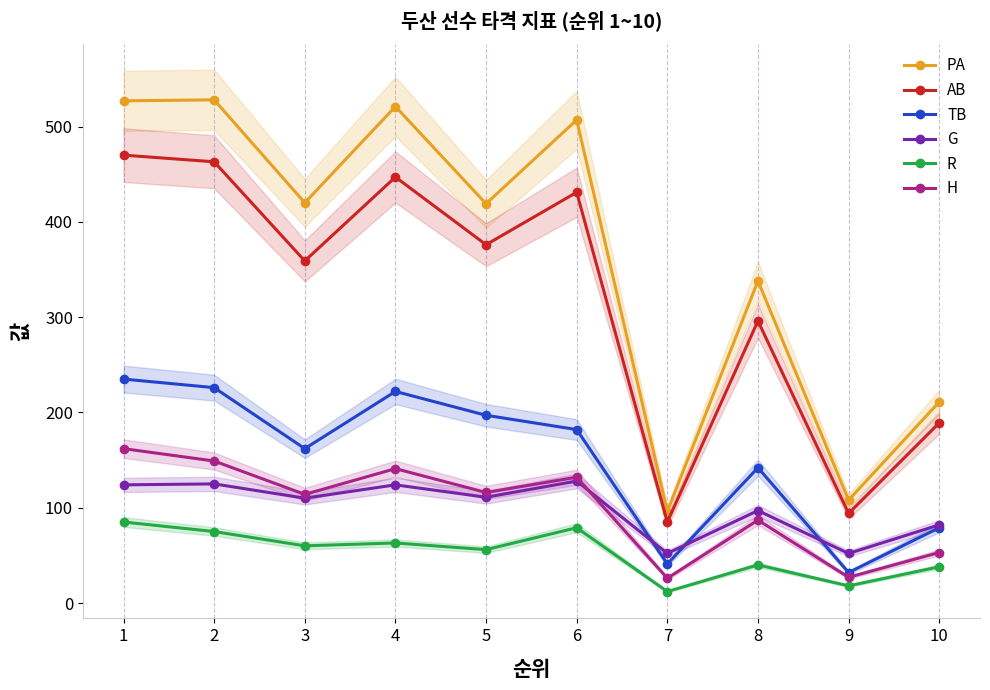

The value of R at 9 is 8. True or false?

False